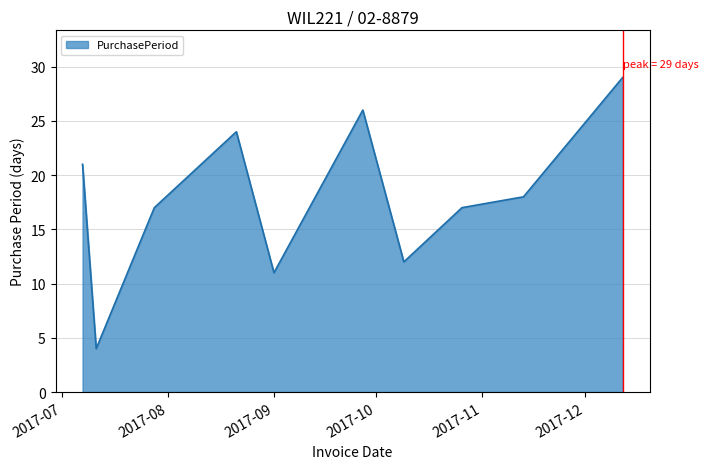

What is the difference between the maximum and minimum values?

25